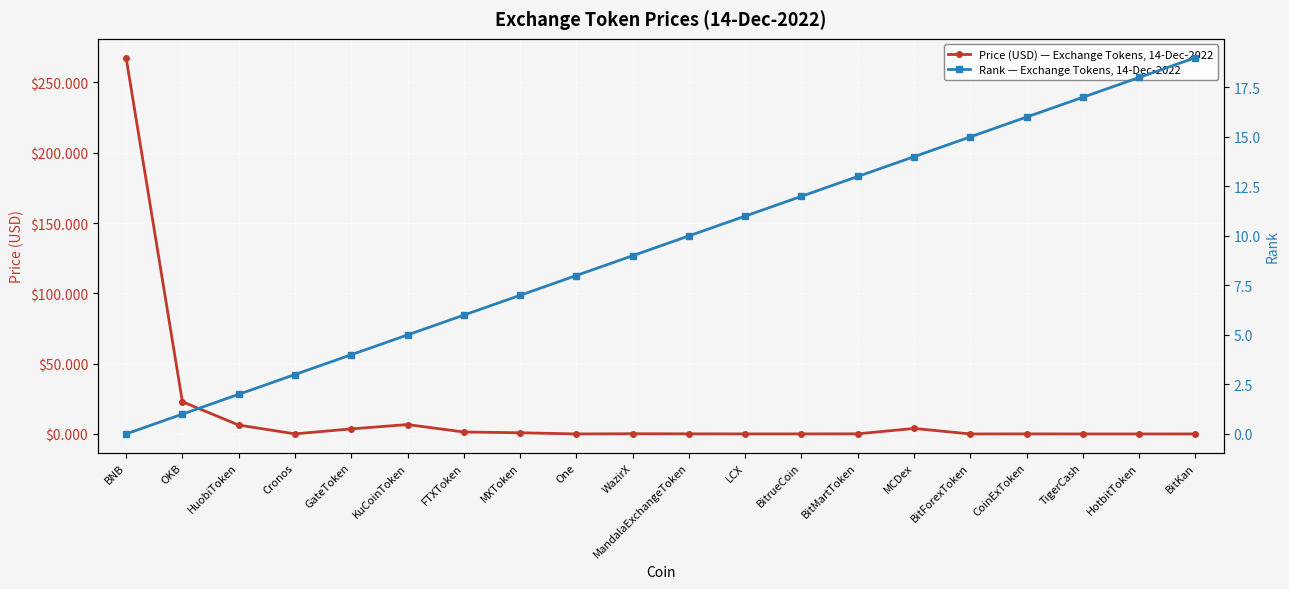

Reading left to right, extract all data points from this chart.

Price (USD) — Exchange Tokens, 14-Dec-2022: BNB=267.6	OKB=22.9	HuobiToken=6.3	Cronos=0.1	GateToken=3.6	KuCoinToken=6.7	FTXToken=1.4	MXToken=0.8	One=0.0	WazirX=0.2	MandalaExchangeToken=0.1	LCX=0.0	BitrueCoin=0.0	BitMartToken=0.1	MCDex=3.9	BitForexToken=0.0	CoinExToken=0.0	TigerCash=0.0	HotbitToken=0.0	BitKan=0.0
Rank — Exchange Tokens, 14-Dec-2022: BNB=0.0	OKB=1.0	HuobiToken=2.0	Cronos=3.0	GateToken=4.0	KuCoinToken=5.0	FTXToken=6.0	MXToken=7.0	One=8.0	WazirX=9.0	MandalaExchangeToken=10.0	LCX=11.0	BitrueCoin=12.0	BitMartToken=13.0	MCDex=14.0	BitForexToken=15.0	CoinExToken=16.0	TigerCash=17.0	HotbitToken=18.0	BitKan=19.0